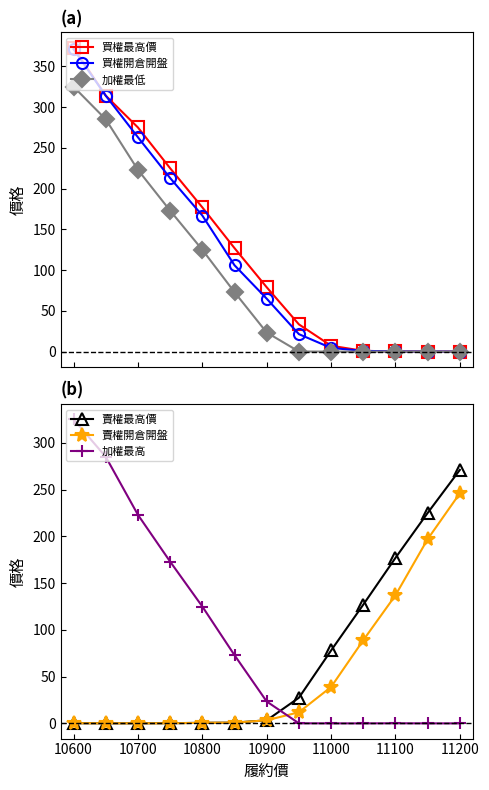

True or false: 加權最高 and 賣權開倉開盤 cross at least once.

True